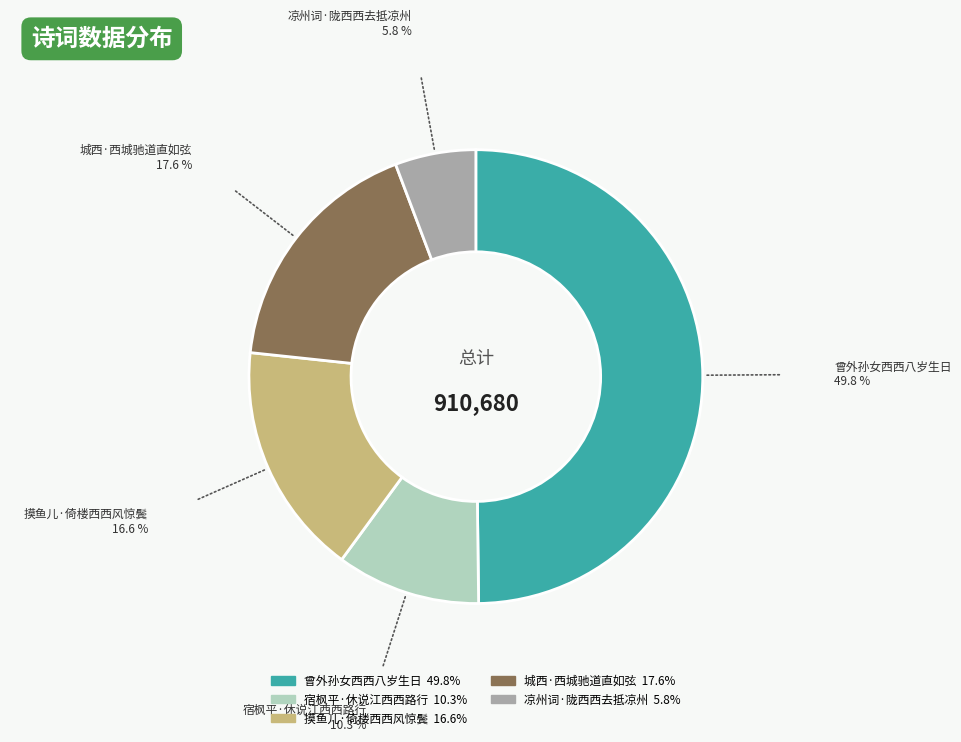

Which slice is the smallest?

凉州词·陇西西去抵凉州